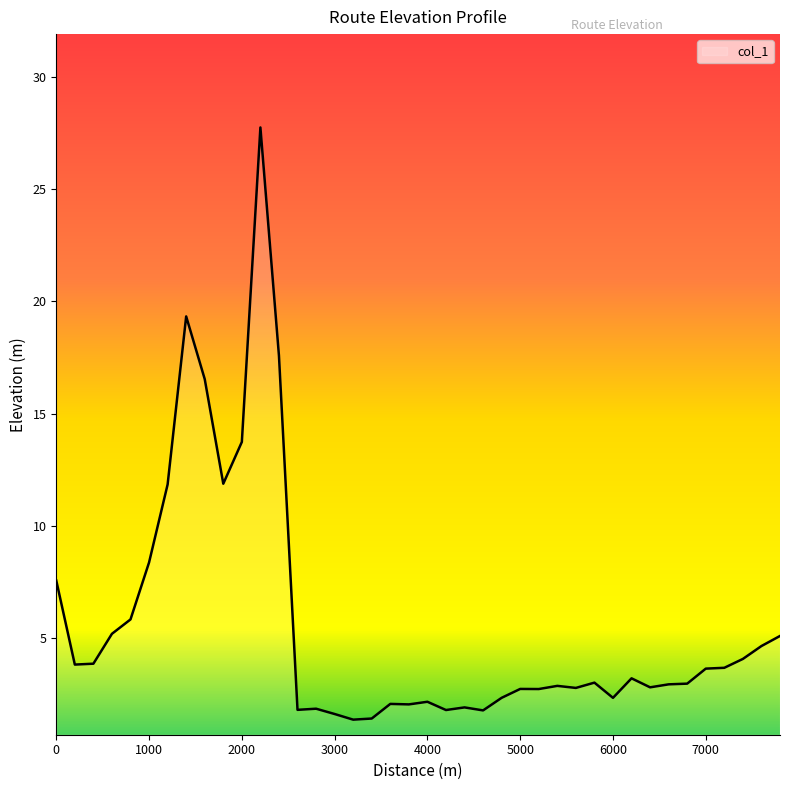

What is the maximum value shown in the chart?

27.8